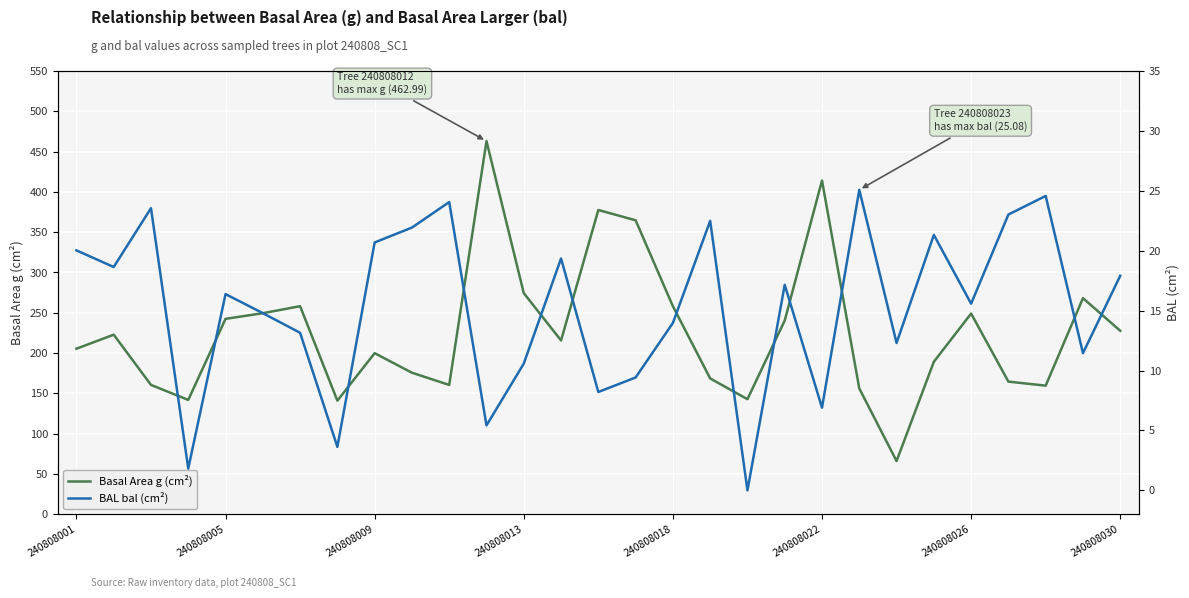

True or false: Basal Area g (cm²) has a value of 428.5 at 240808018.

False